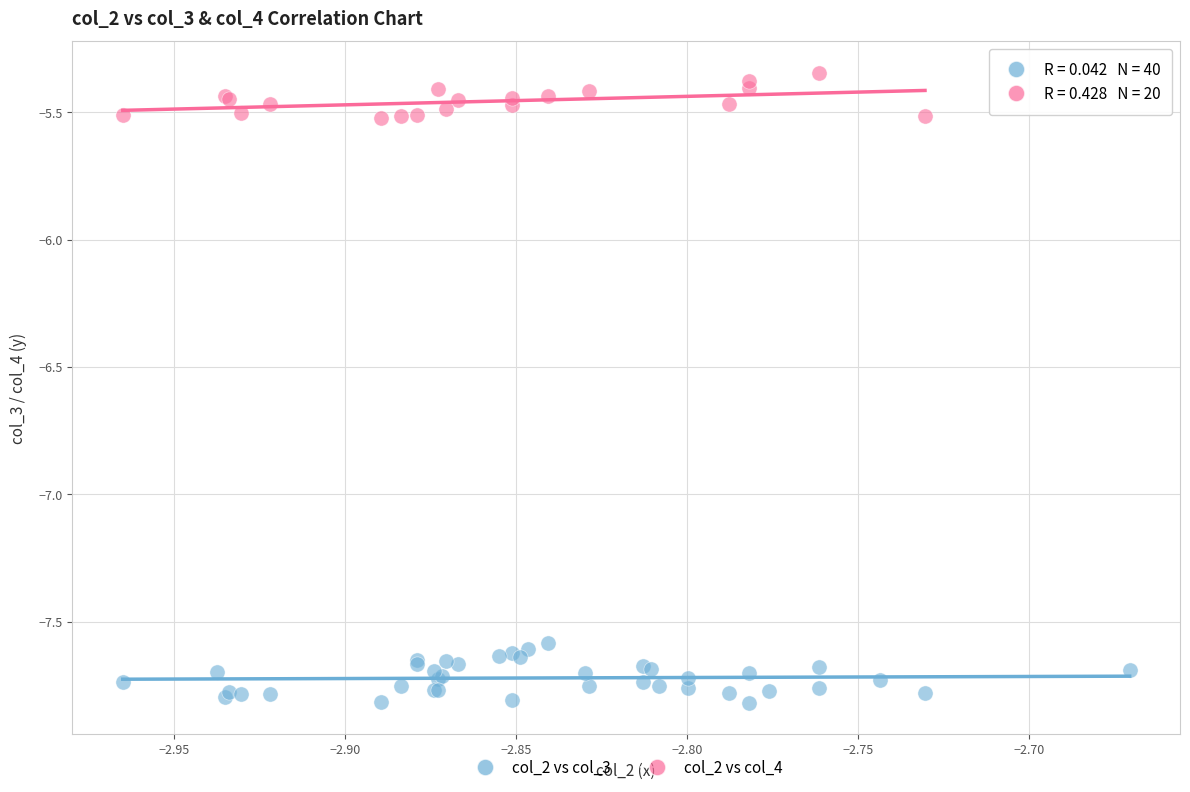

Which series contains the highest Y value?

col_2 vs col_4